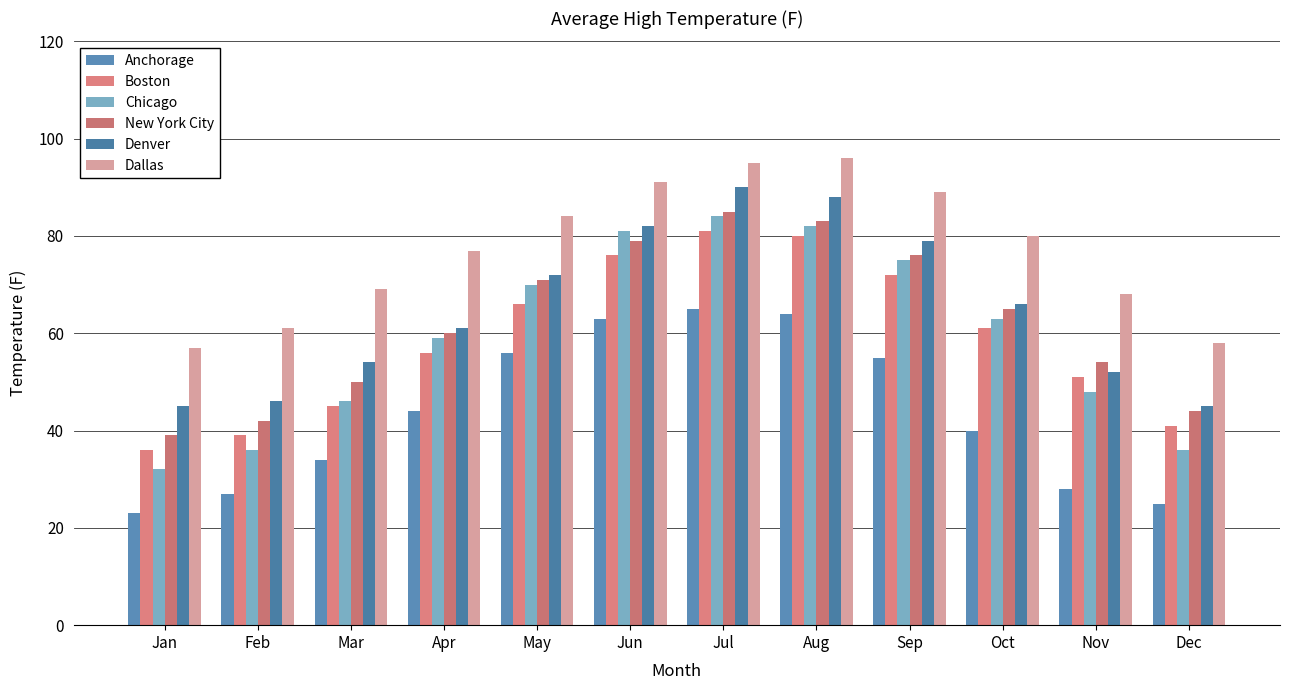

How many data points in Denver are less than 66?

6